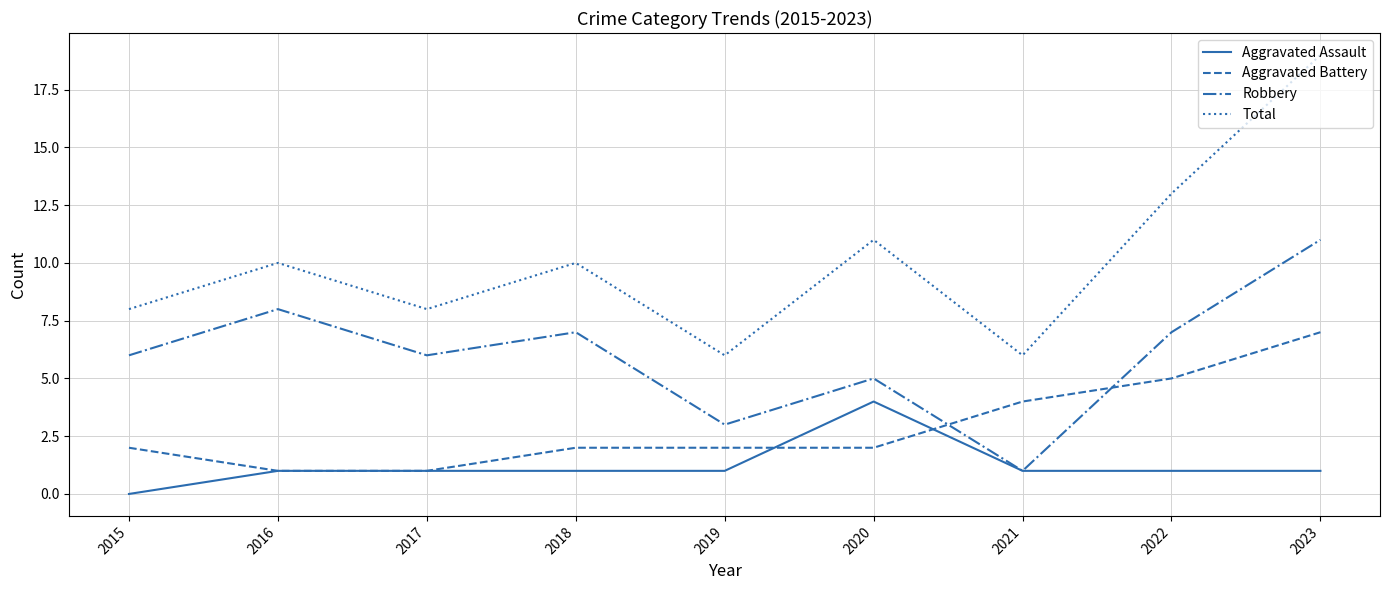

How many lines are shown in the chart?

4